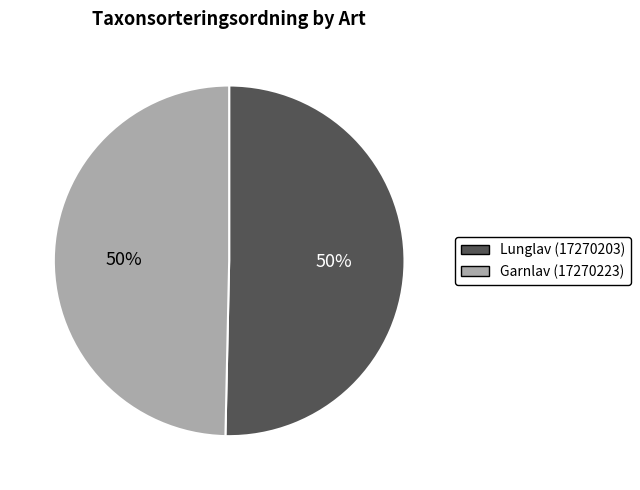

To the nearest percent, what percentage of the pie is Lunglav (17270203)?

50%